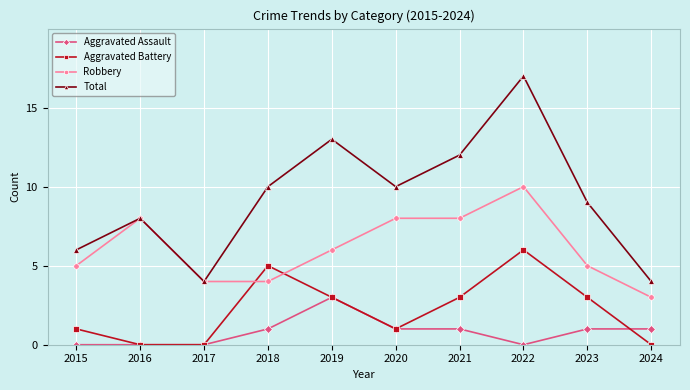

How many data points in Aggravated Battery are less than 3?

5